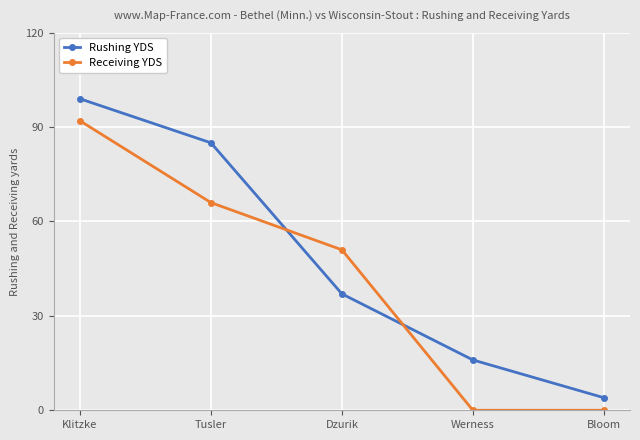

Count the number of categories in the chart.

5